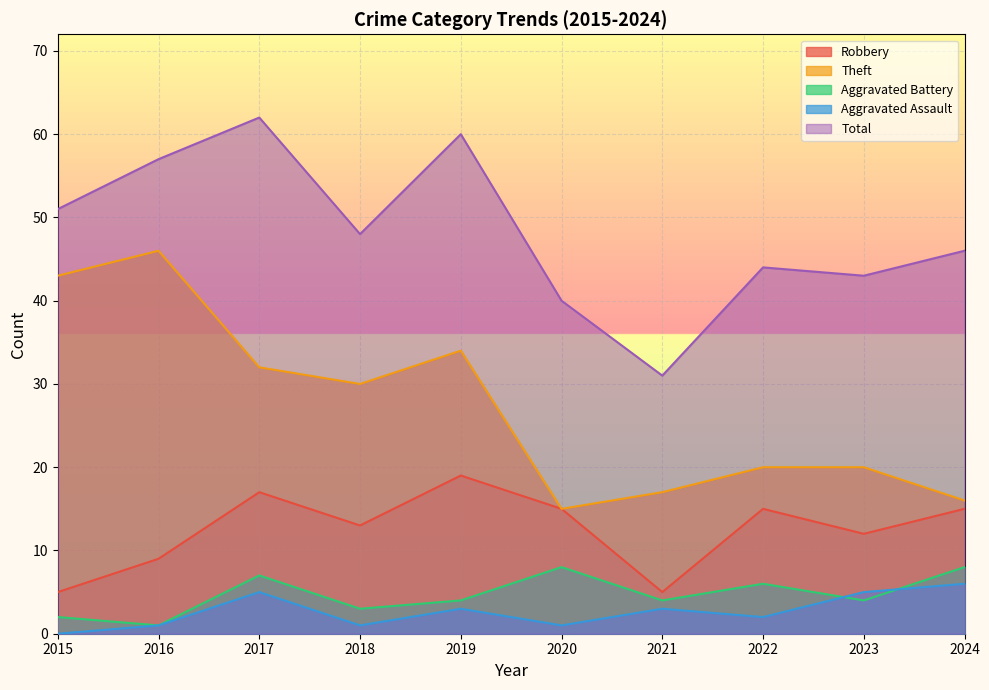

At which label does Aggravated Assault first exceed 3?

2017